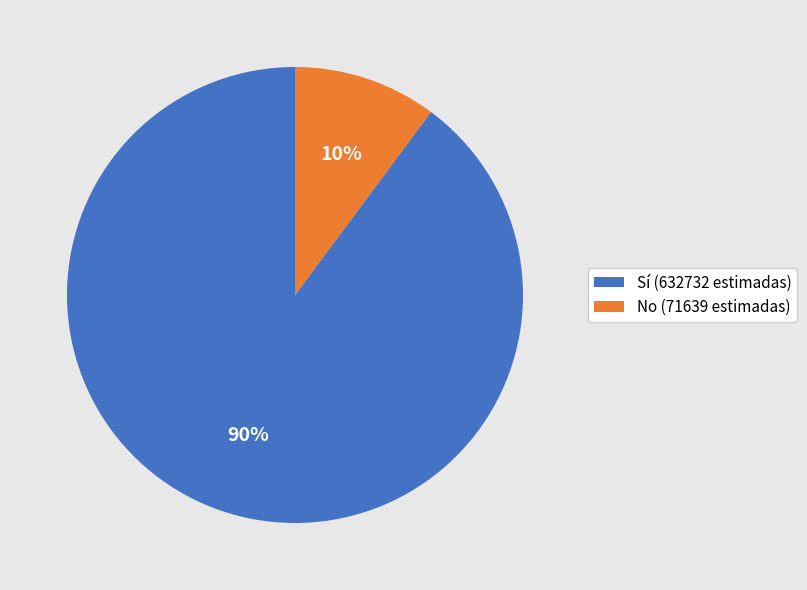

True or false: Sí (632732 estimadas) accounts for 99% of the total.

False